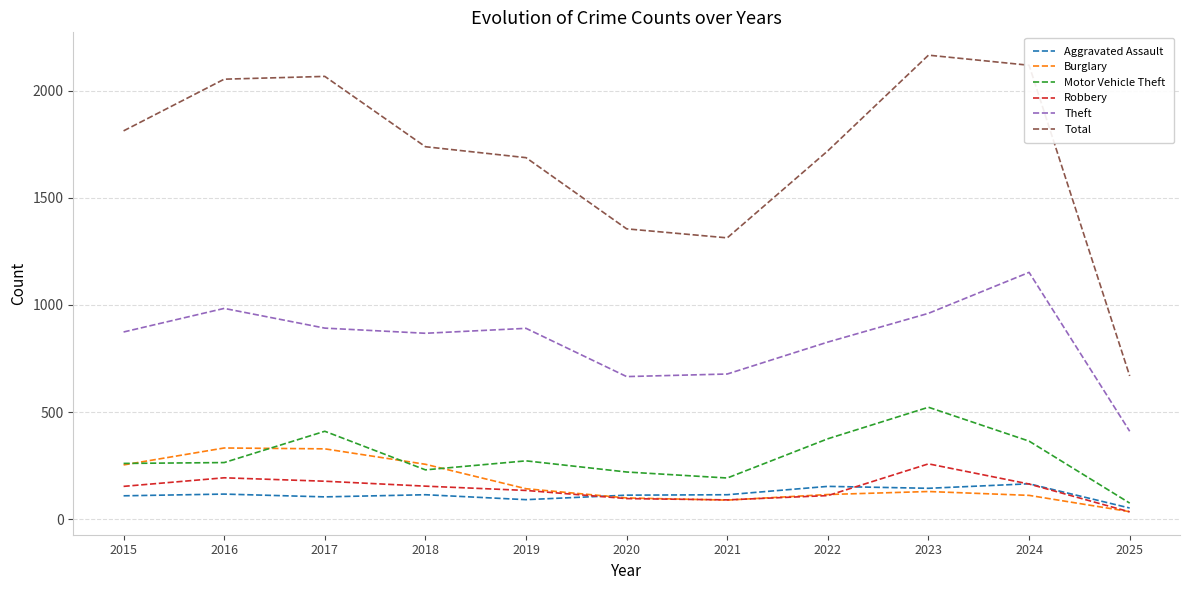

The Total series shows 2749 at 2015. True or false?

False